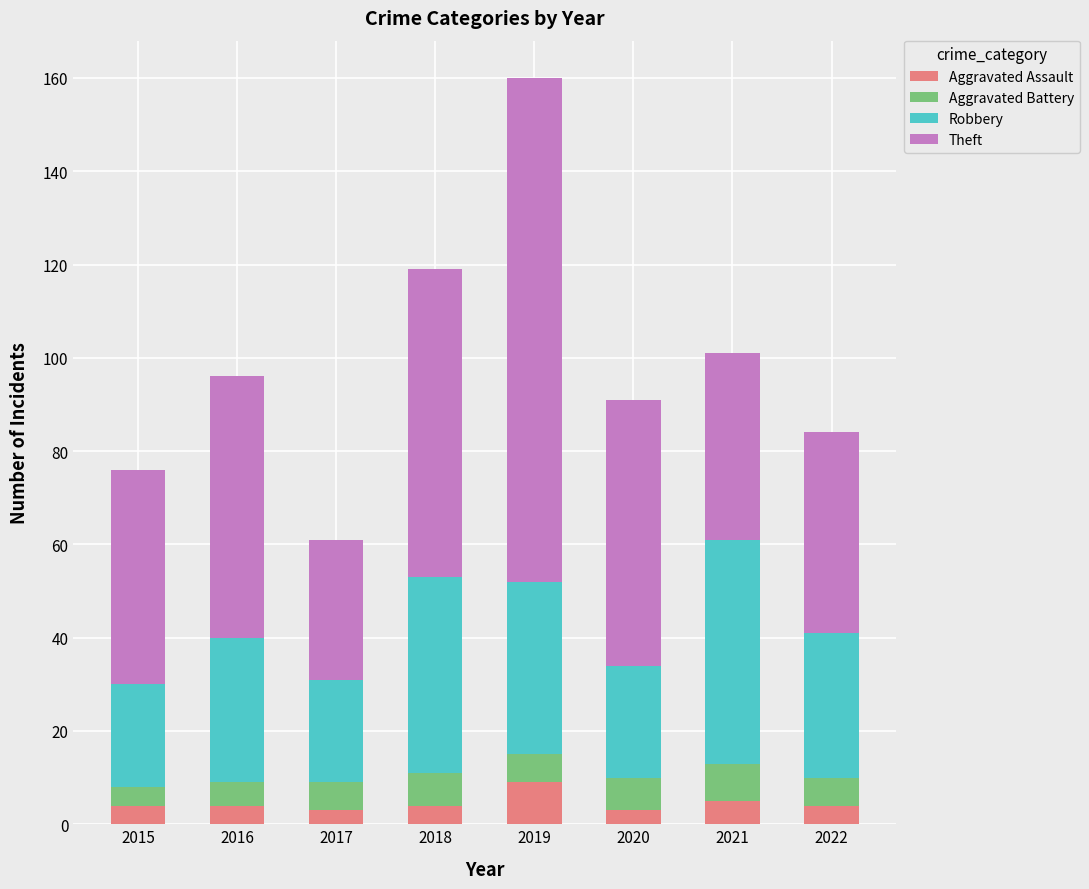

What is the value of the Aggravated Assault bar at the 4th from the left?

4